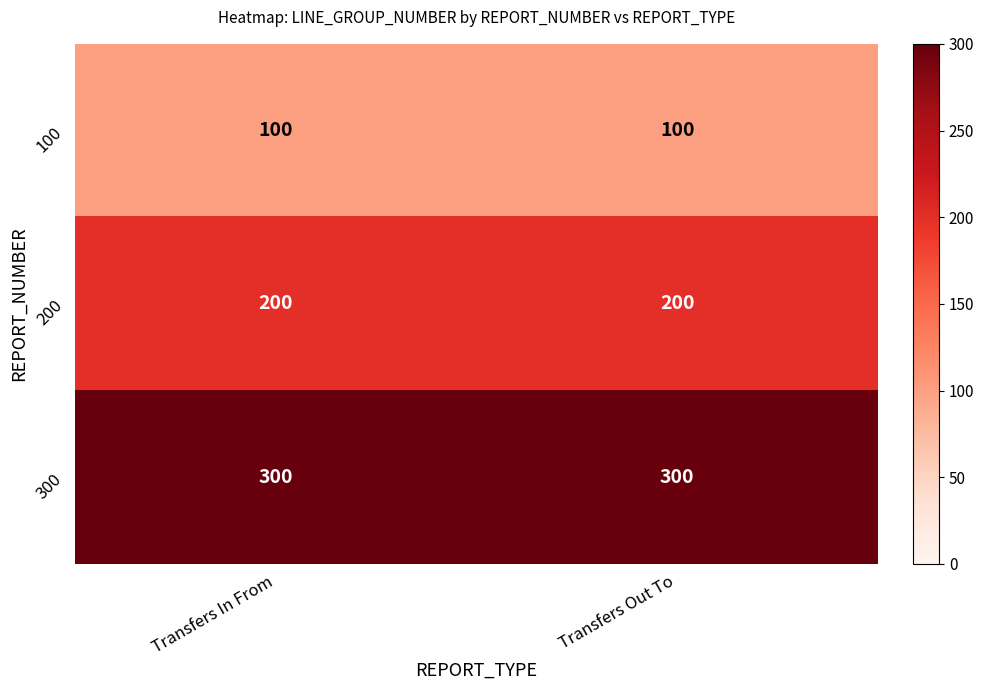

Reading left to right, transcribe all the data shown in this chart.

100: 100	100
200: 200	200
300: 300	300